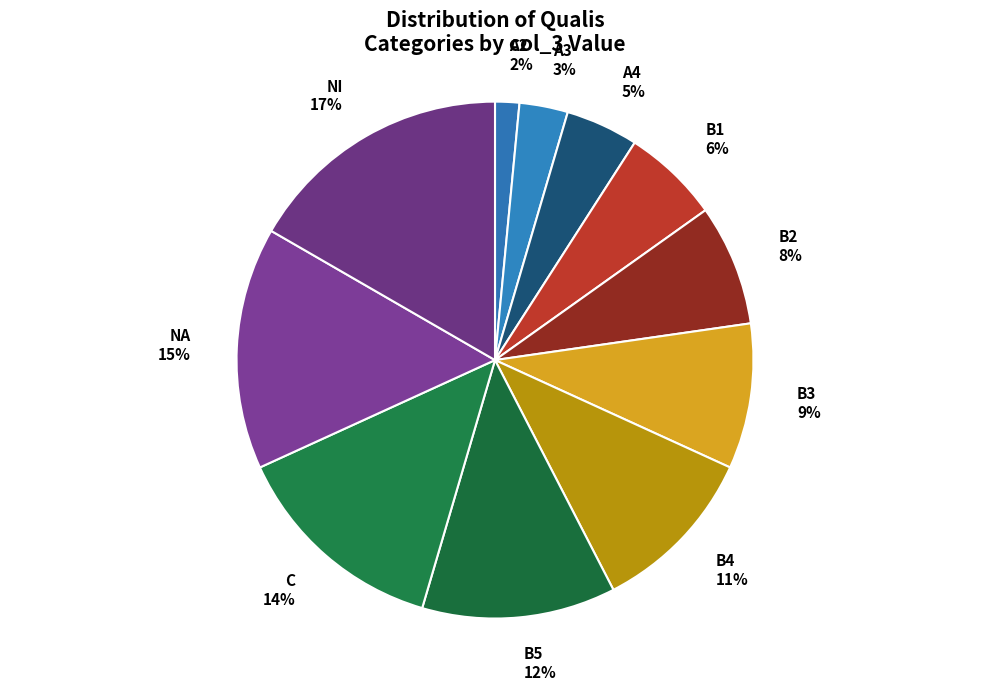

Is it true that B4 is 1% of the pie?

False